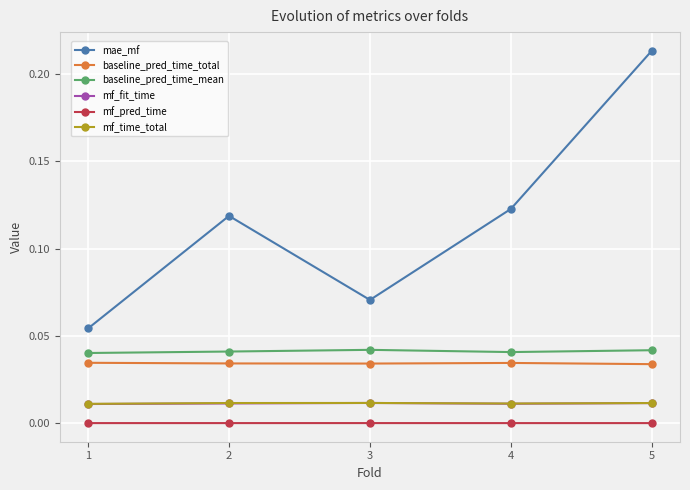

True or false: baseline_pred_time_mean has a value of 0.0 at 1.

True